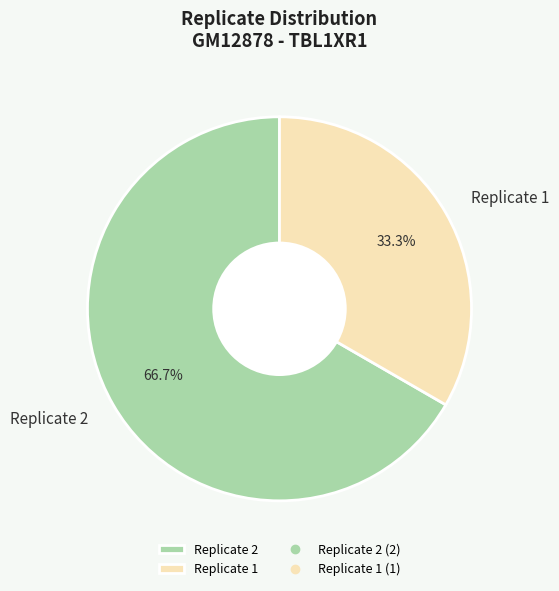

To the nearest percent, what portion does Replicate 2 represent?

67%